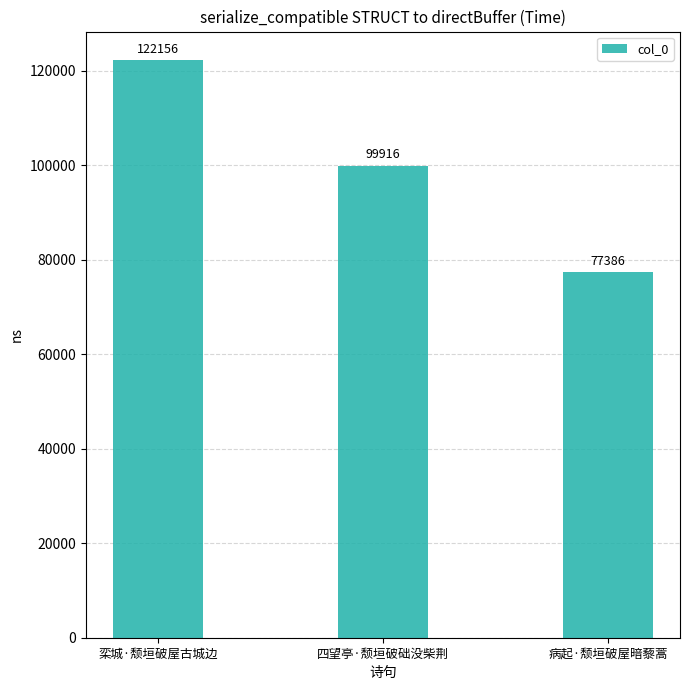

Count the number of data series in this chart.

1